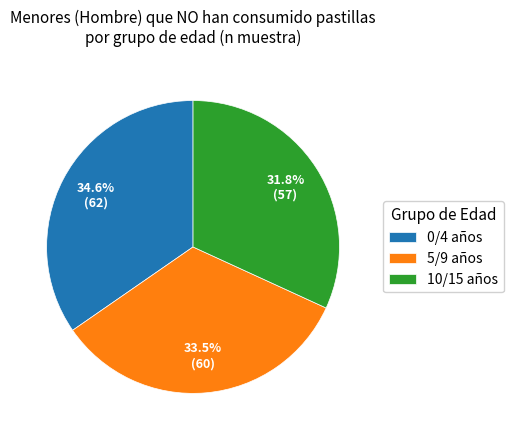

To the nearest percent, what is the average slice percentage?

33%